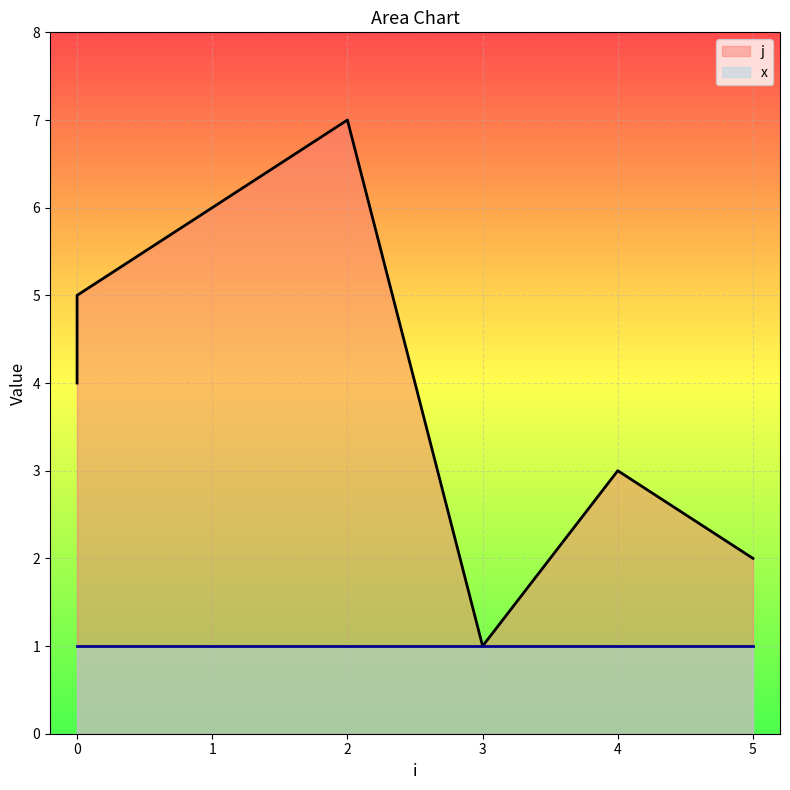

True or false: the data has more than 1 interior local peaks.

True